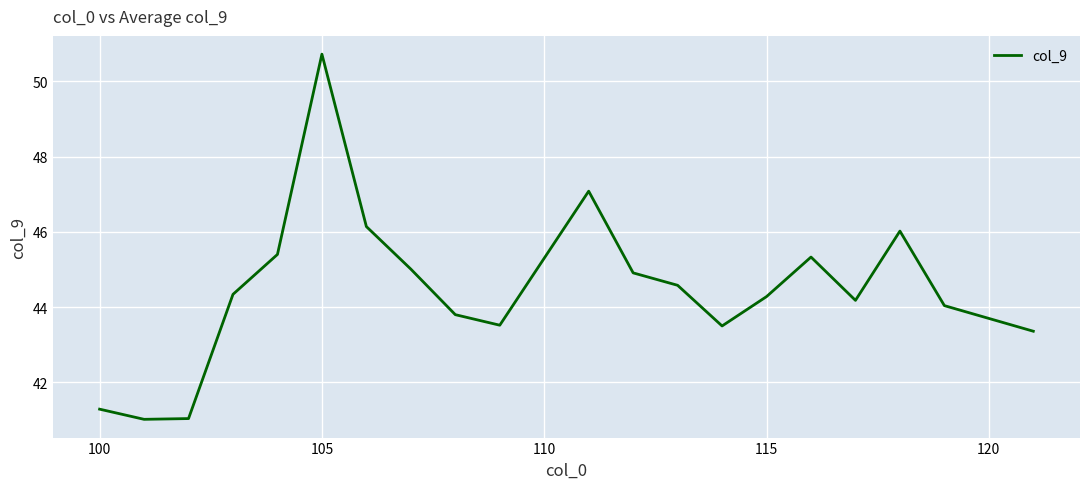

What is the difference between the maximum and minimum values?

9.7